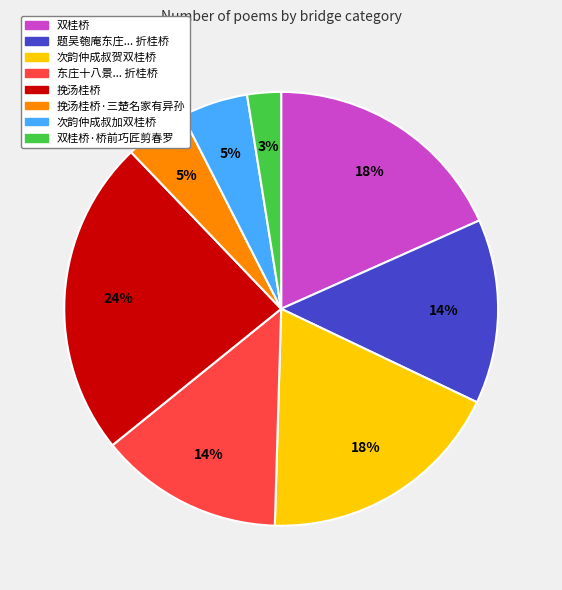

Is there any slice that represents more than half of the pie?

No